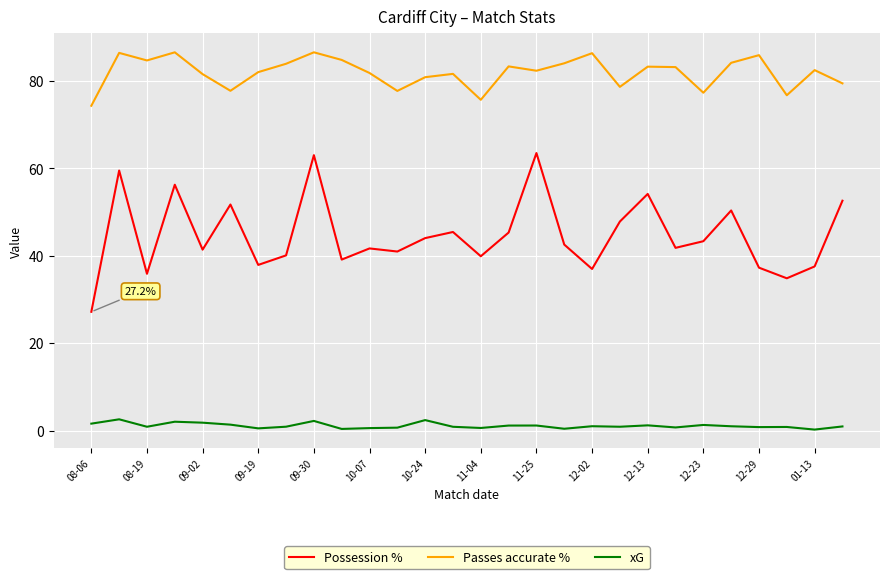

Which series has the largest total across all categories?

Passes accurate %